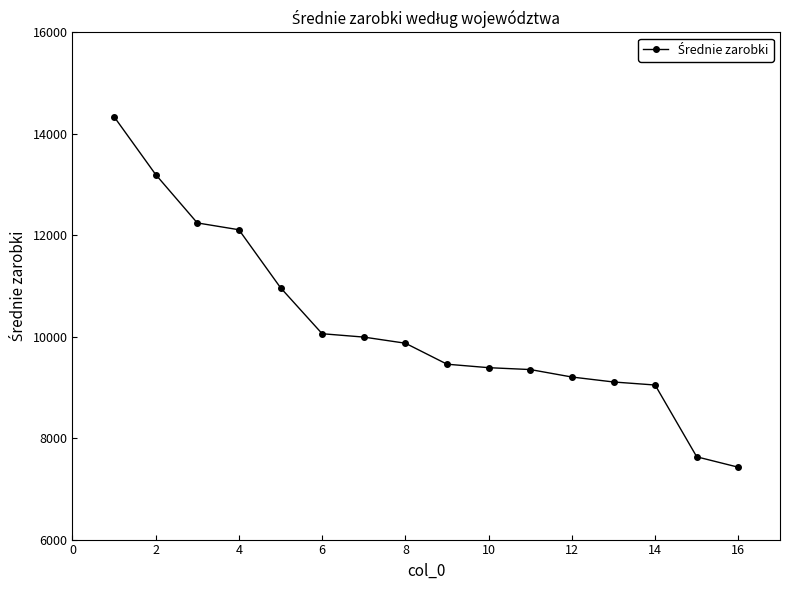

What is the difference between the maximum and minimum values?

6912.5